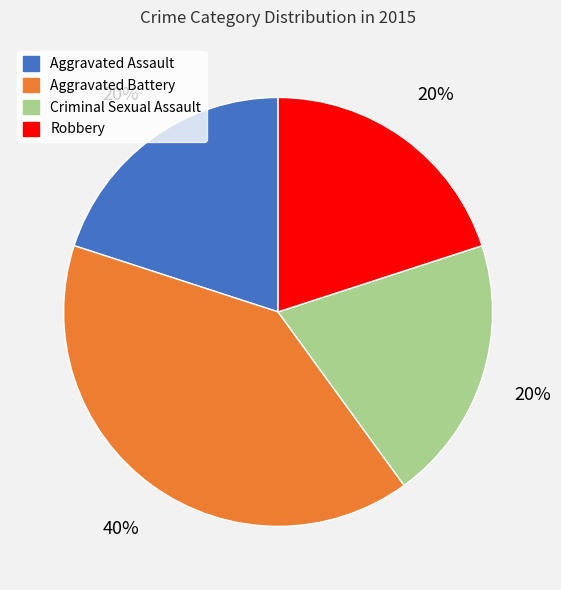

Is it true that Robbery is 20% of the pie?

True